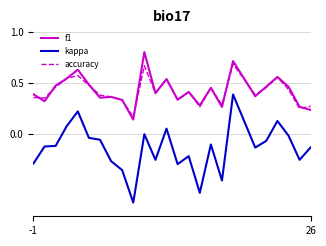

Which series ends up on top after the final intersection of f1 and accuracy?

accuracy